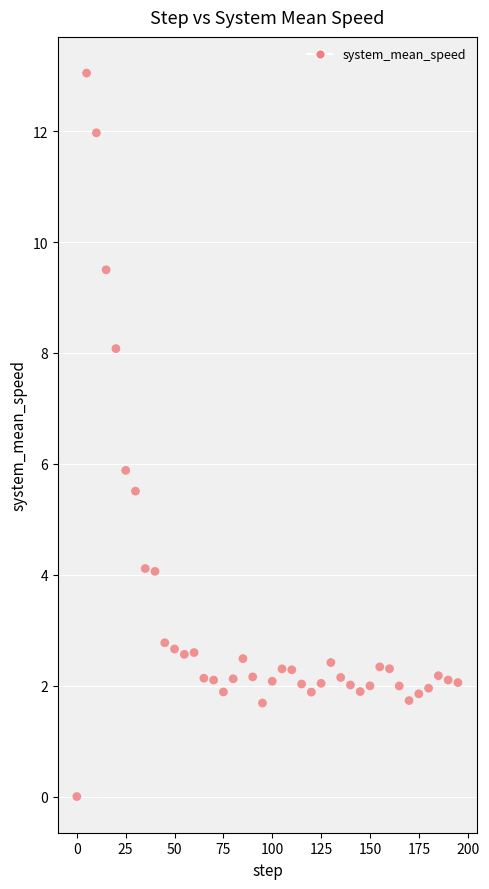

What is the range of Y values (max minus min)?

13.0